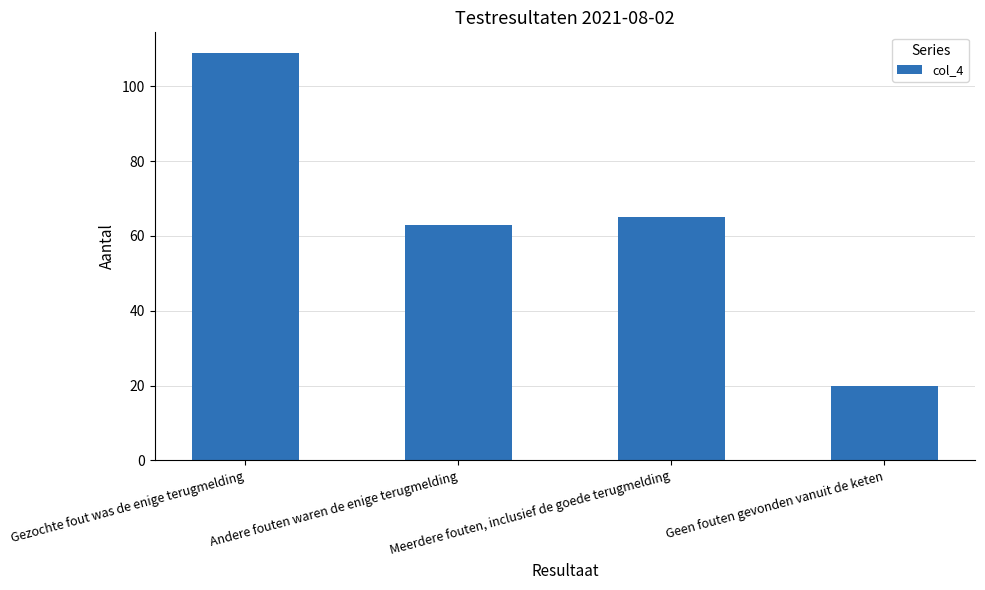

What is the difference between the maximum and minimum values?

89